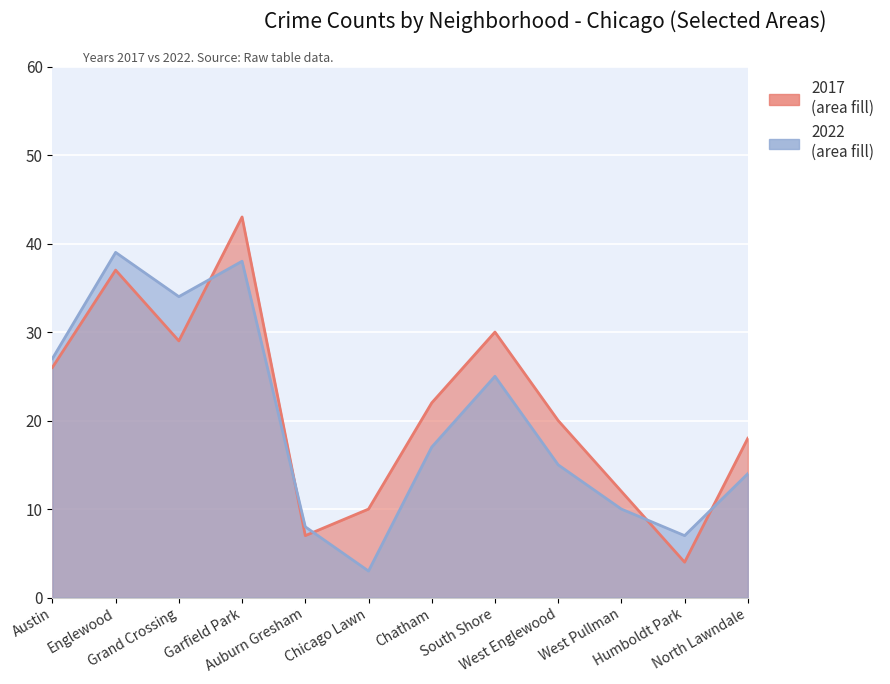

What are all the series names shown in the legend?

2017, 2022